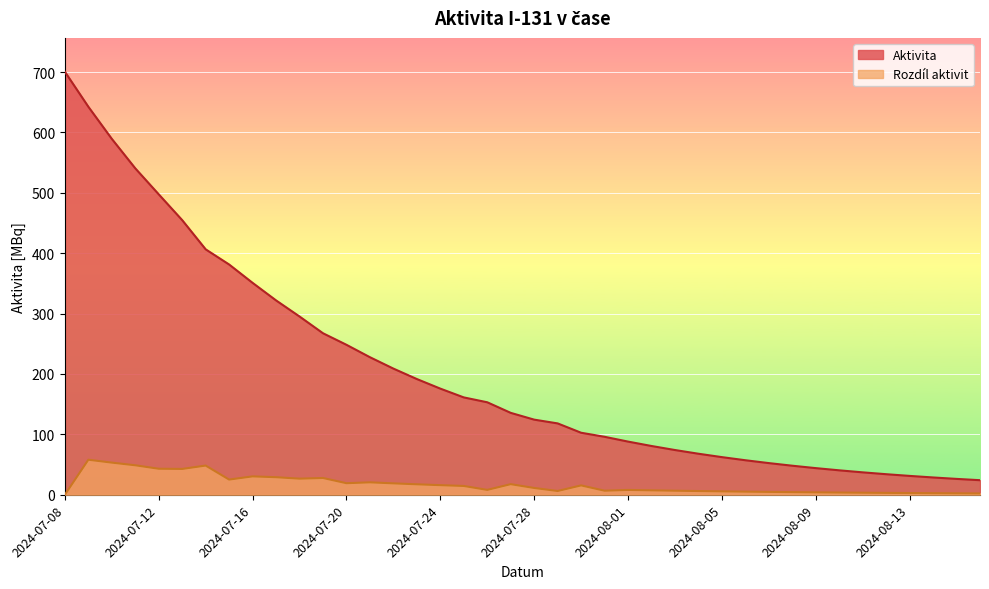

What is the label of the 30th point from the right?

2024-07-18